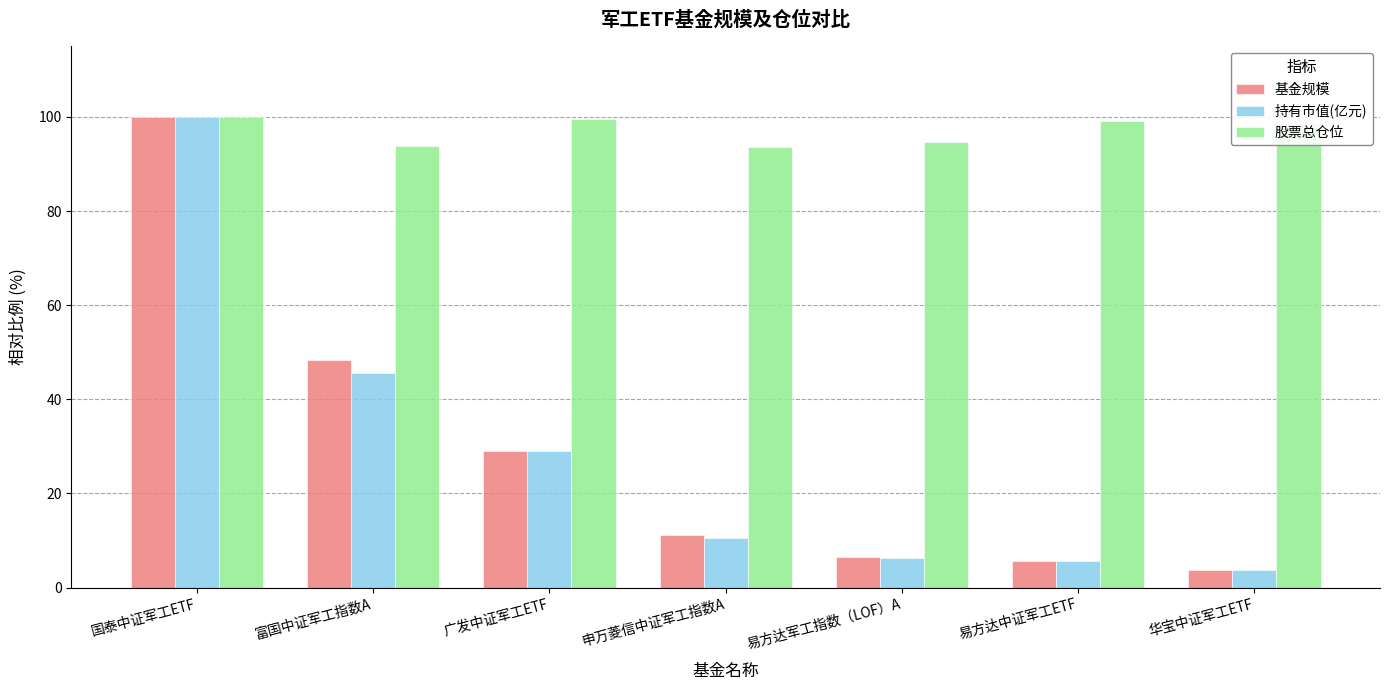

True or false: 基金规模 has a value of 100.0 at 国泰中证军工ETF.

True